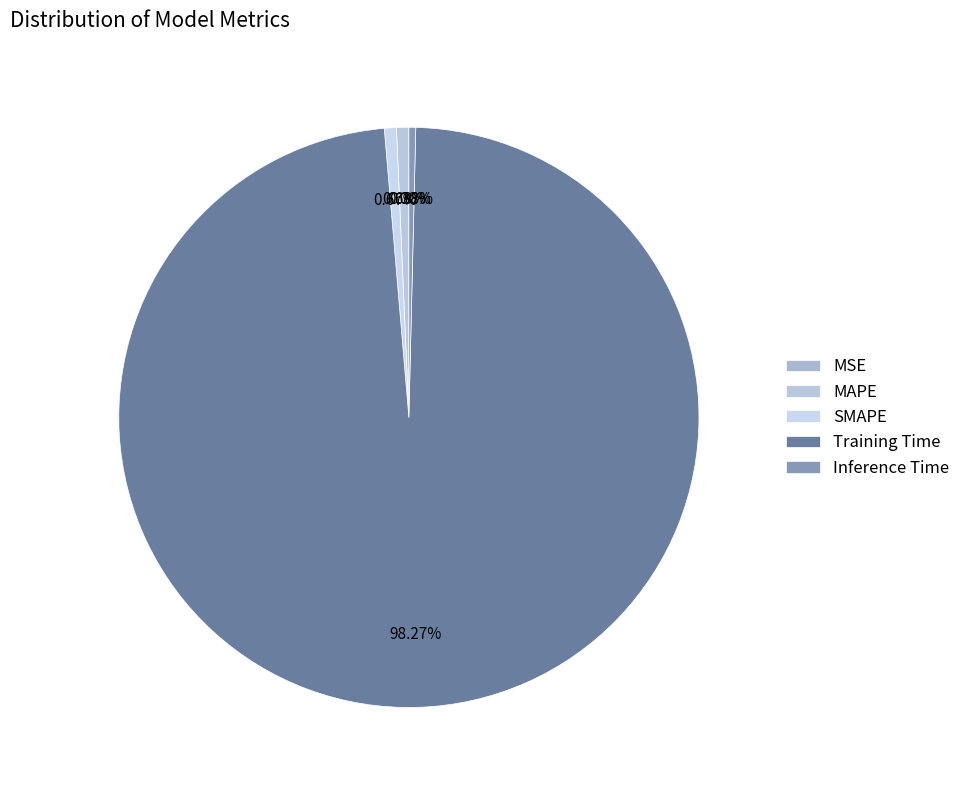

Count the number of slices in the pie.

5